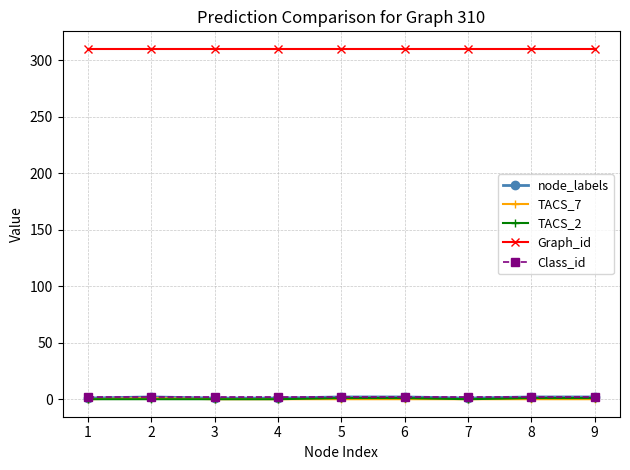

What is the greatest value displayed?

310